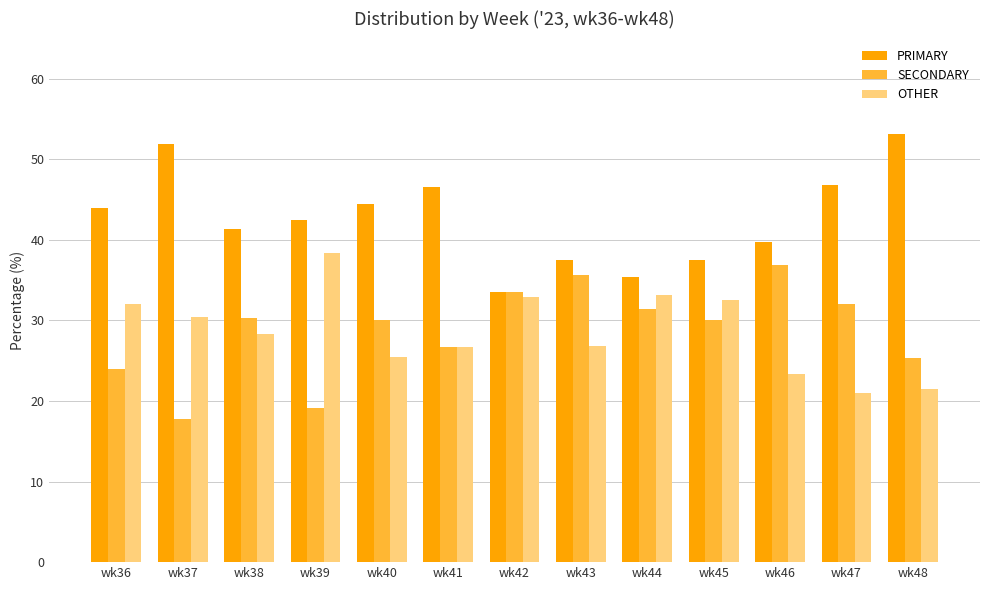

How many bars are there in each group?

3